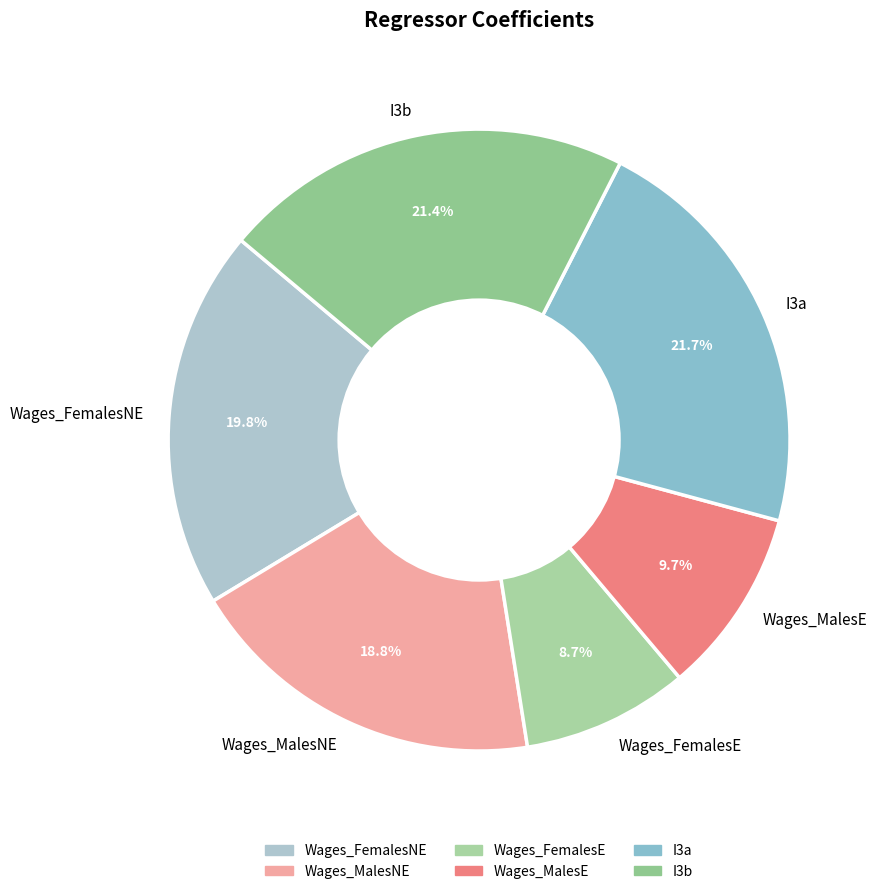

Which slice is the smallest?

Wages_FemalesE